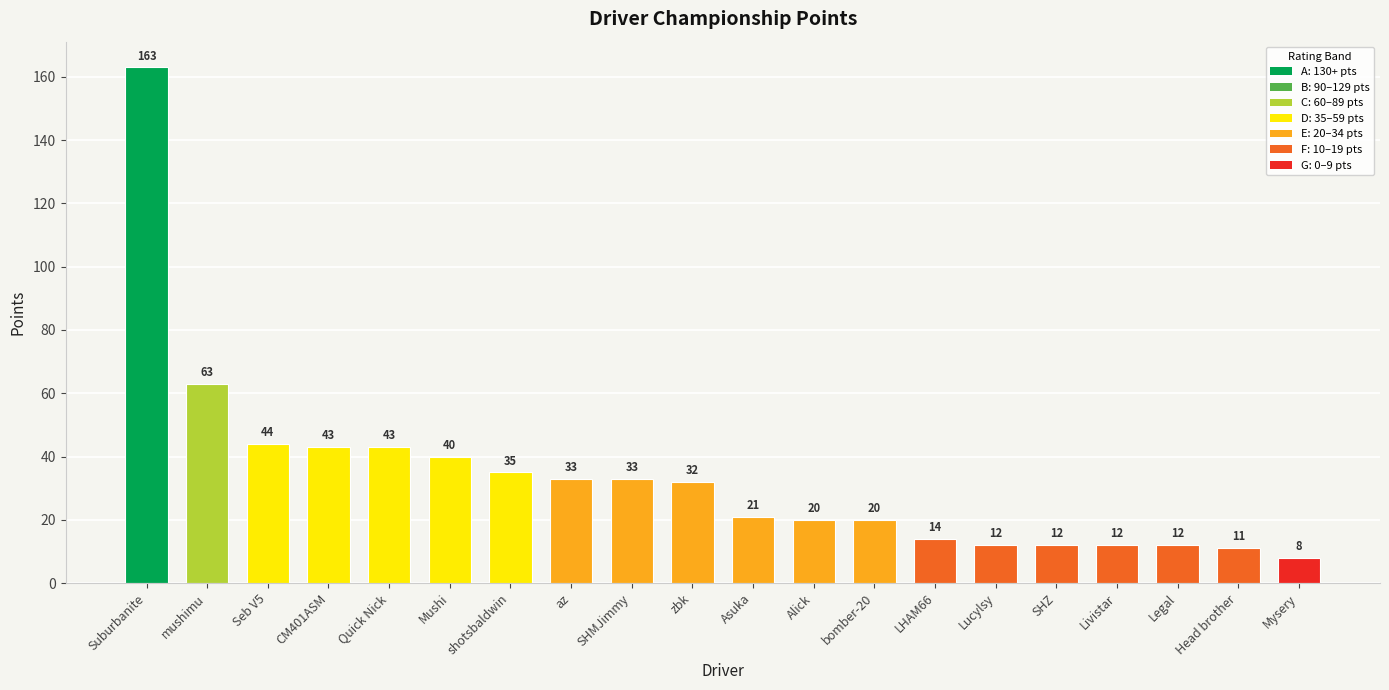

Which has a higher value, Legal or SHMJimmy?

SHMJimmy